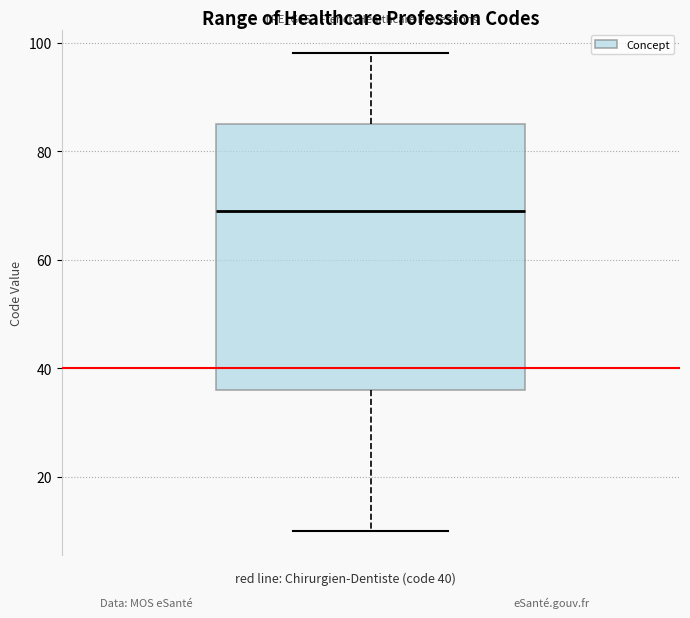

Where is the upper edge of the box on the y-axis? The values are not printed on the chart, so give them approximately, as read against the axis.

86